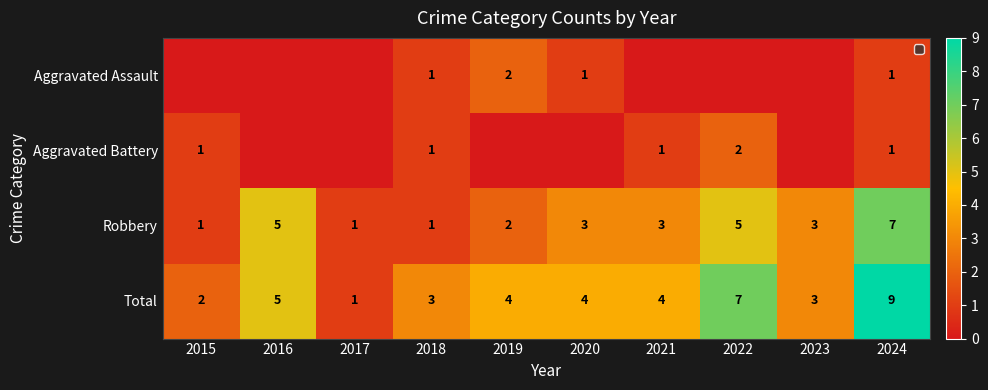

What is the difference between the highest and lowest values at 2024?

8